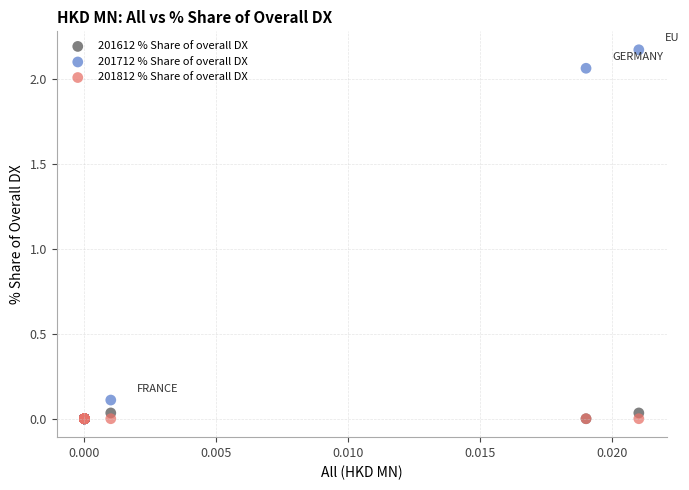

What are all the series names shown in the legend?

201612 % Share of overall DX, 201712 % Share of overall DX, 201812 % Share of overall DX